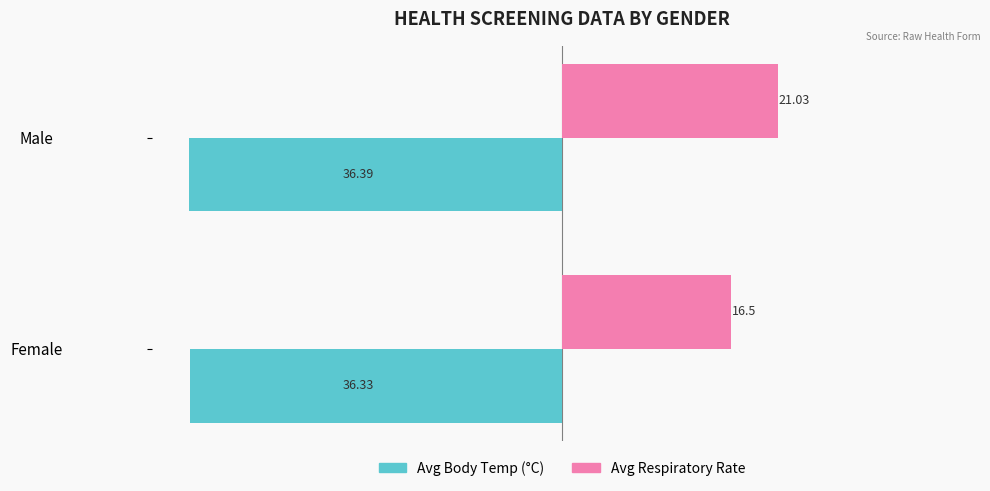

What is the difference between the maximum and minimum values in the Avg Body Temp (°C) series?

0.1